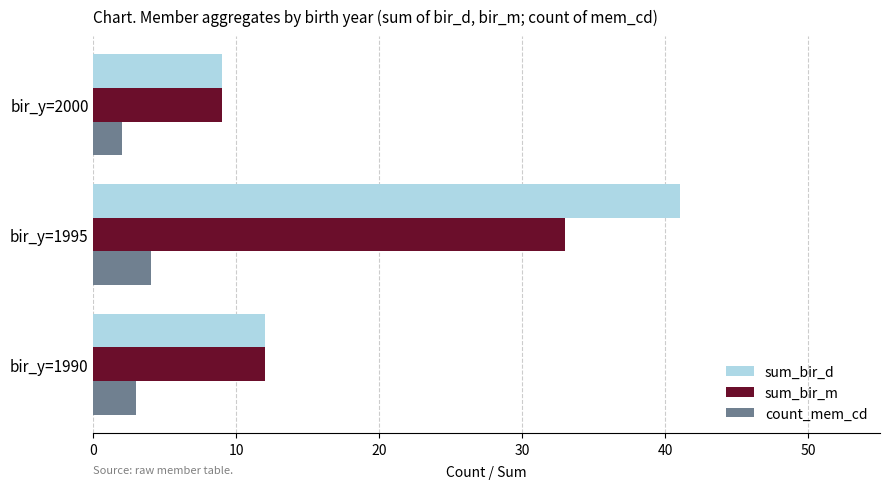

Which series has the widest spread of values?

sum_bir_d